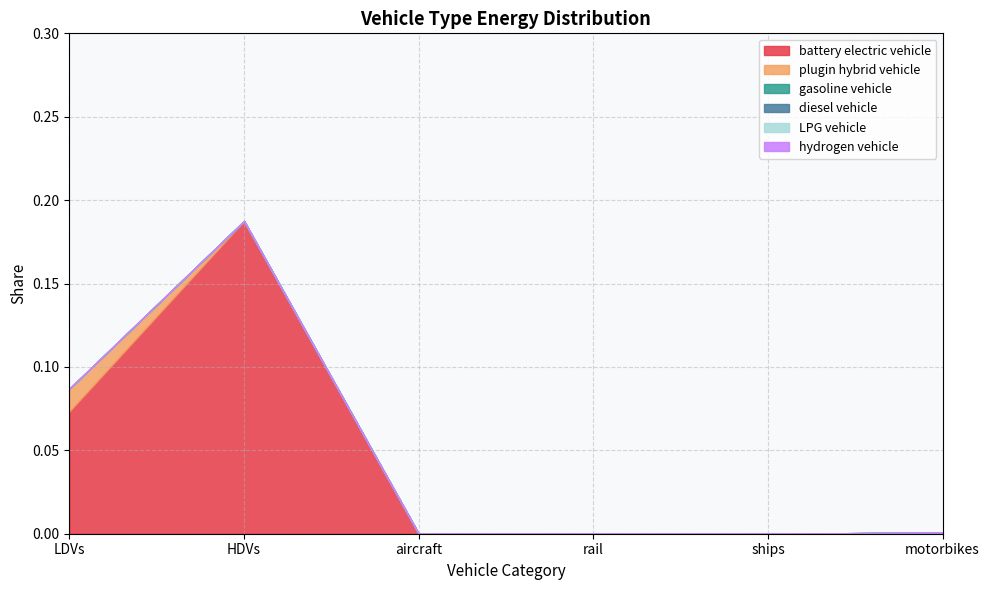

How many lines are shown in the chart?

6